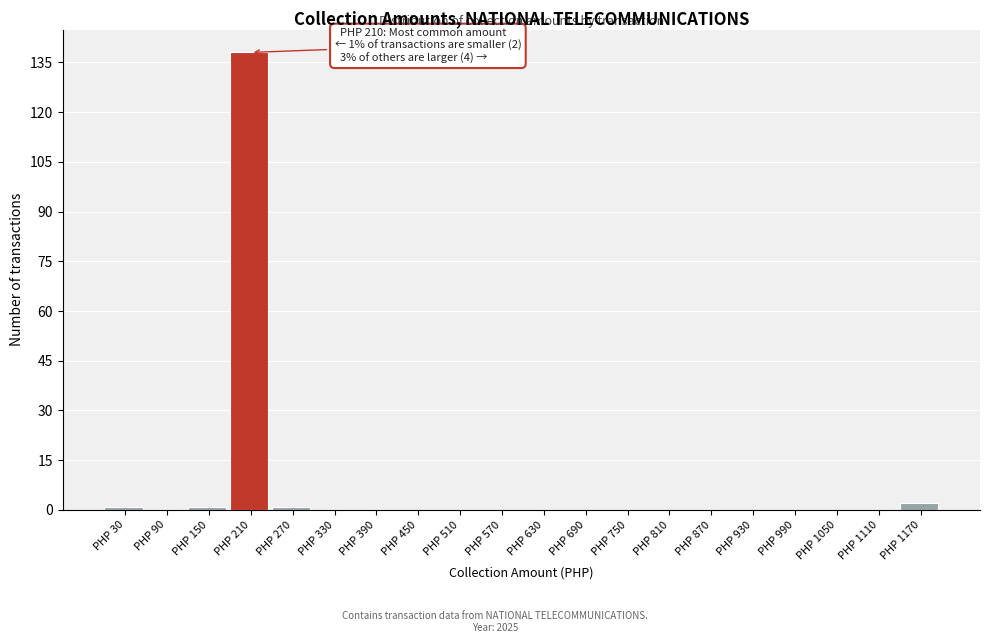

Reading left to right, transcribe all the data shown in this chart.

PHP 30=1	PHP 90=0	PHP 150=1	PHP 210=138	PHP 270=1	PHP 330=0	PHP 390=0	PHP 450=0	PHP 510=0	PHP 570=0	PHP 630=0	PHP 690=0	PHP 750=0	PHP 810=0	PHP 870=0	PHP 930=0	PHP 990=0	PHP 1050=0	PHP 1110=0	PHP 1170=2